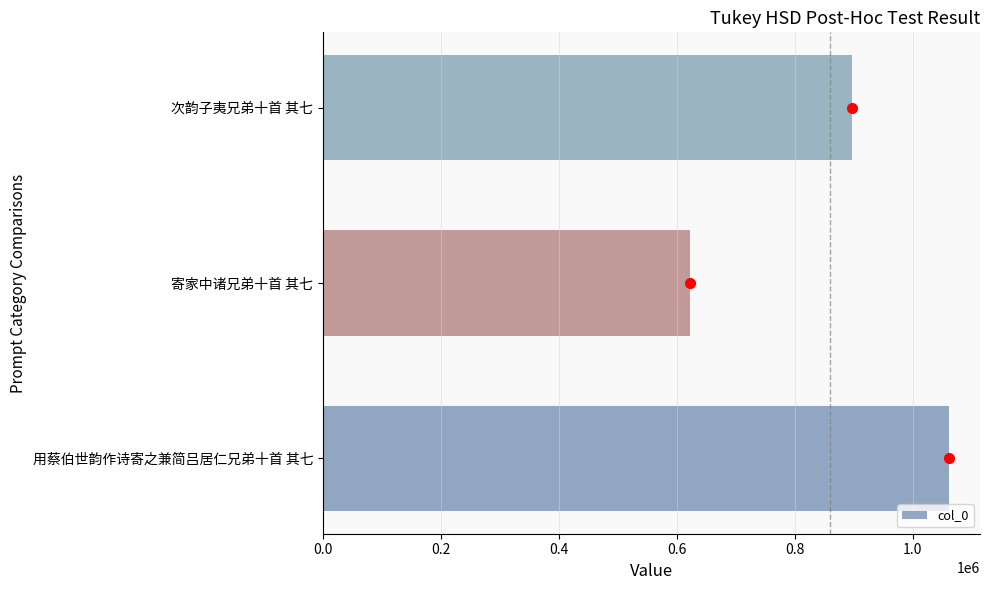

What is the greatest value displayed?

1061101